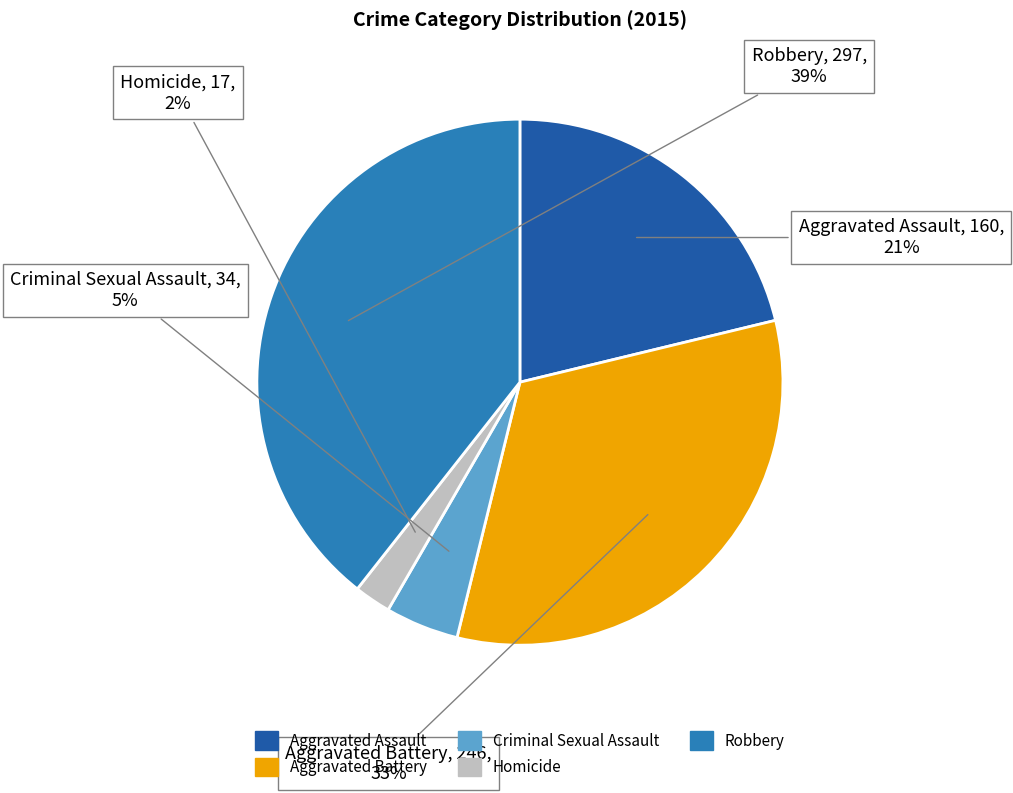

To the nearest percent, what portion does Homicide represent?

2%